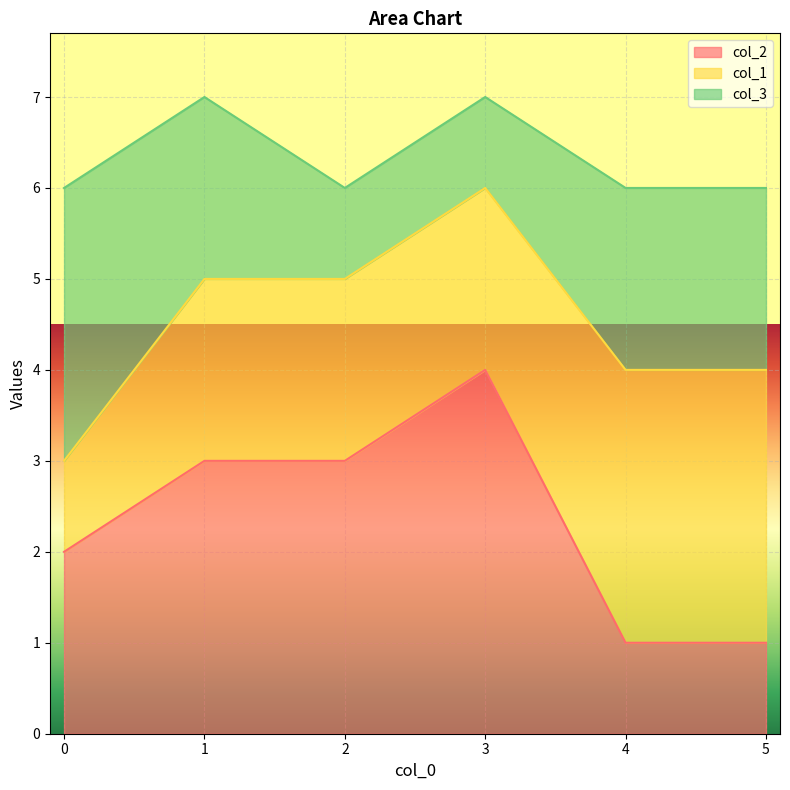

How many positive values are there?

5